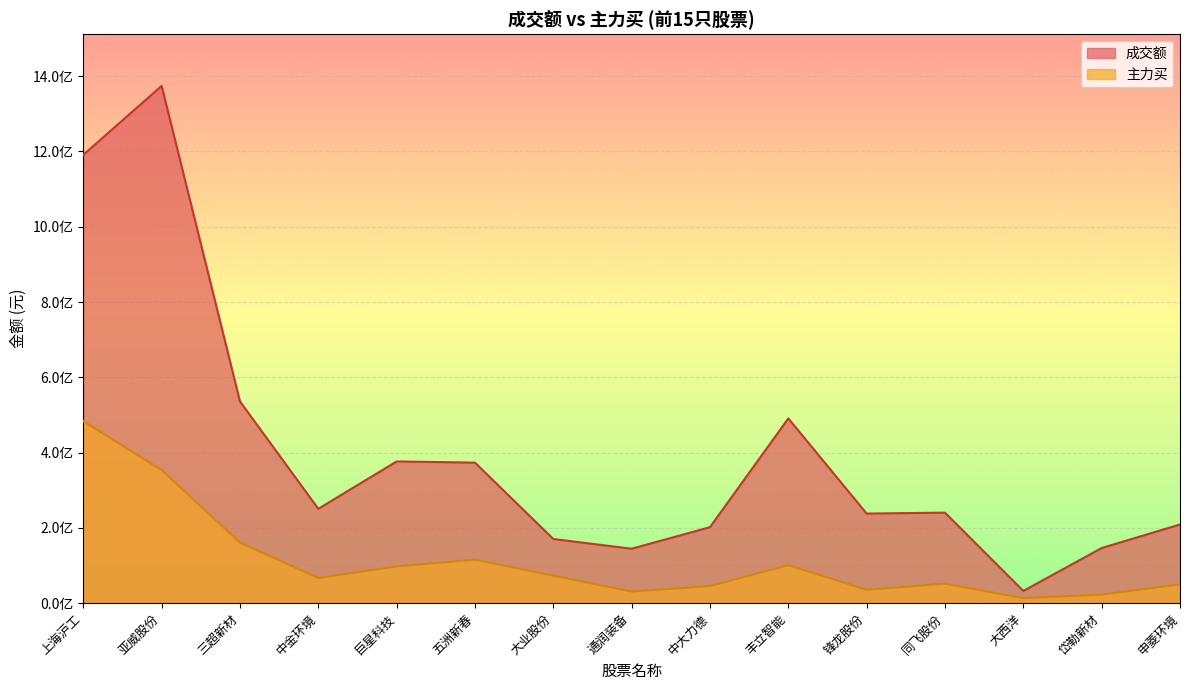

Read the 成交额 value at 亚威股份, to the nearest 100.

1374280800